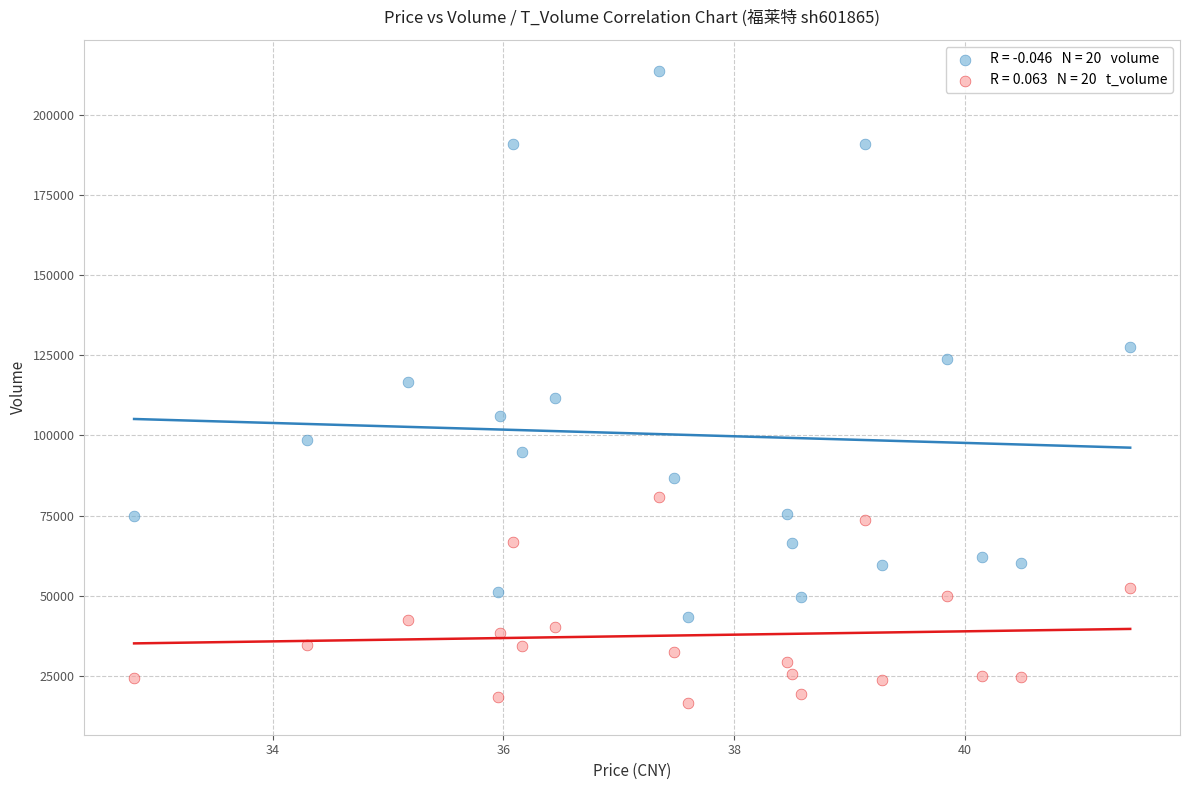

Across all data points, what is the range of Y values (max minus min)?

197351